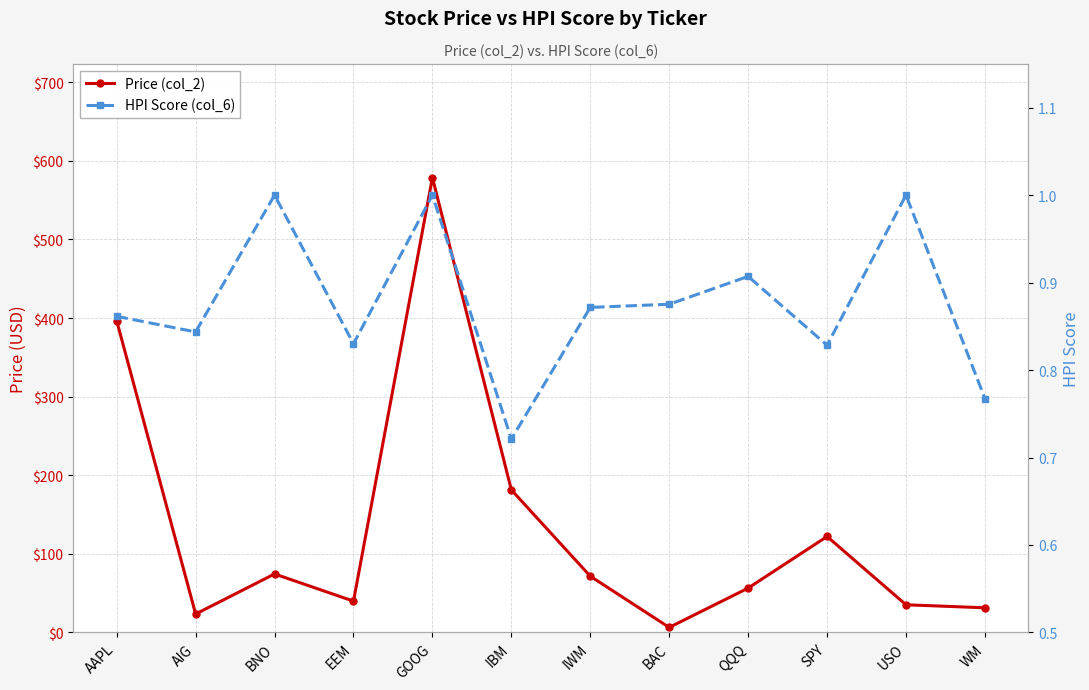

Which series has the widest spread of values?

Price (col_2)